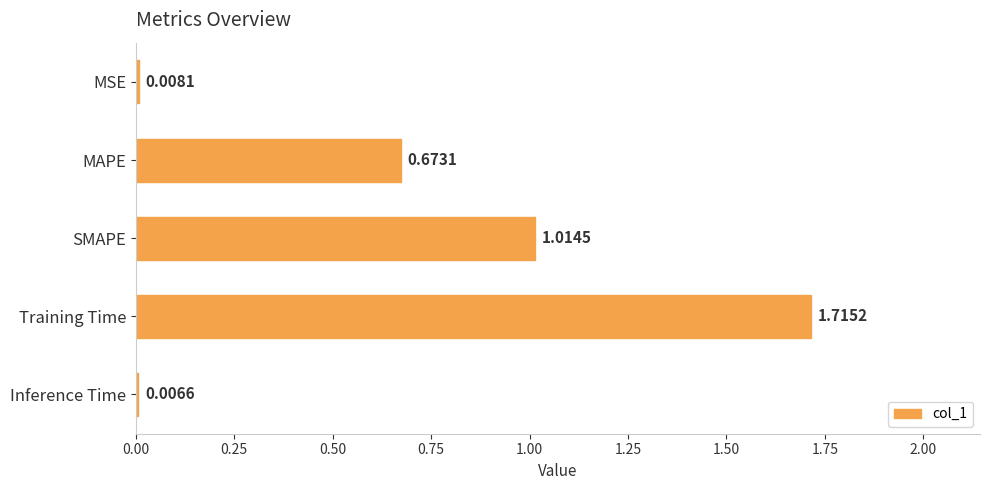

What is the label of the 3rd bar from the bottom?

SMAPE